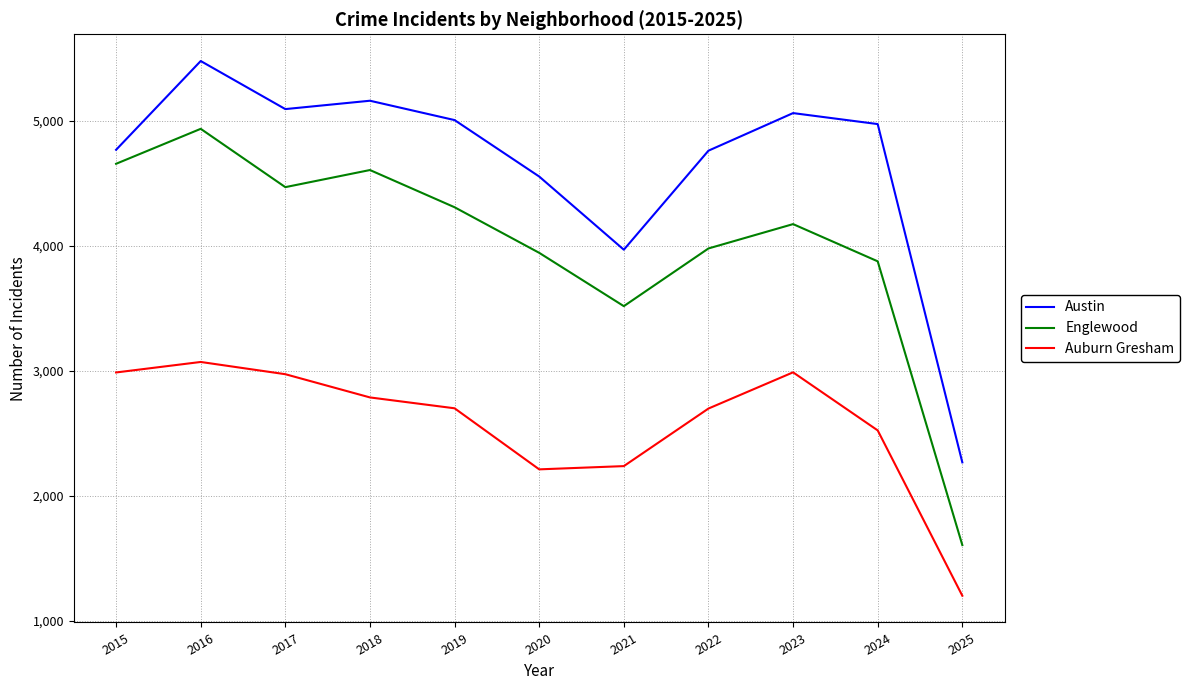

Rank the series by their maximum value, from lowest to highest.

Auburn Gresham, Englewood, Austin